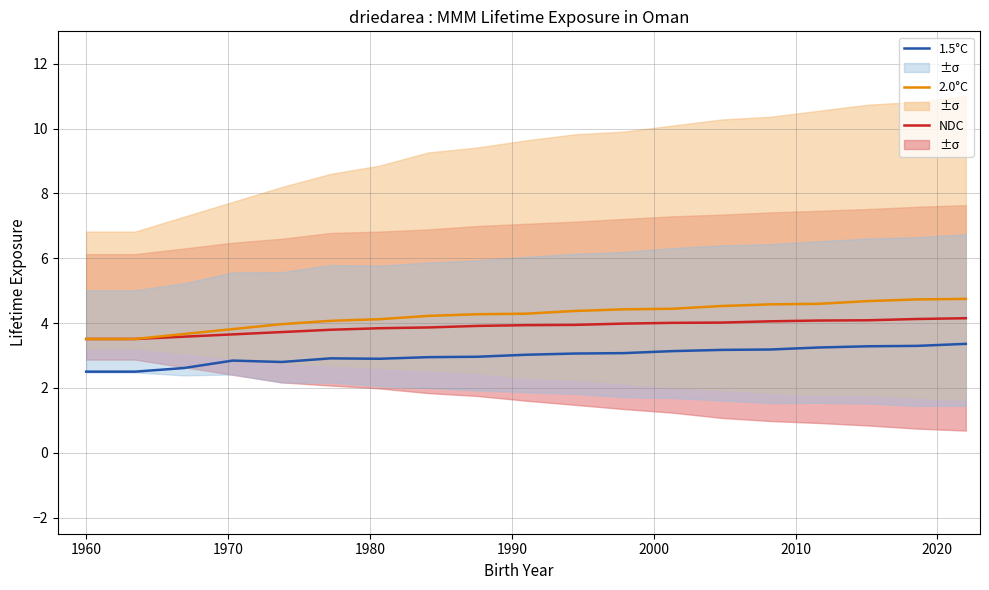

How many data points in 2.0°C are less than 4?

5